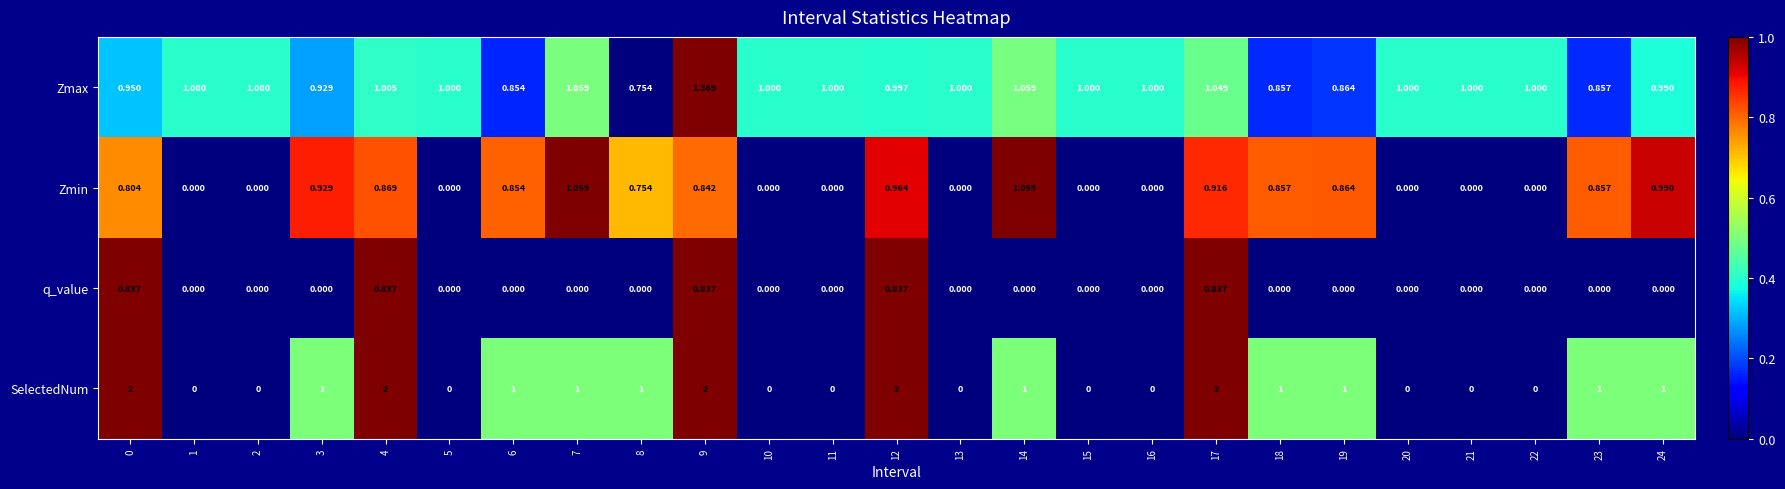

Between 8 and 9, which series saw the biggest shift?

SelectedNum